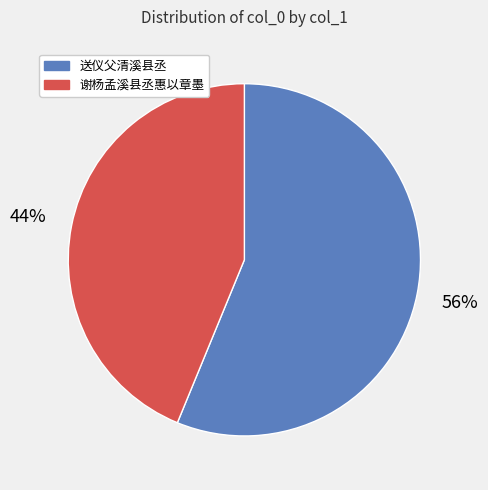

Which slice represents more than half of the pie?

送仪父清溪县丞